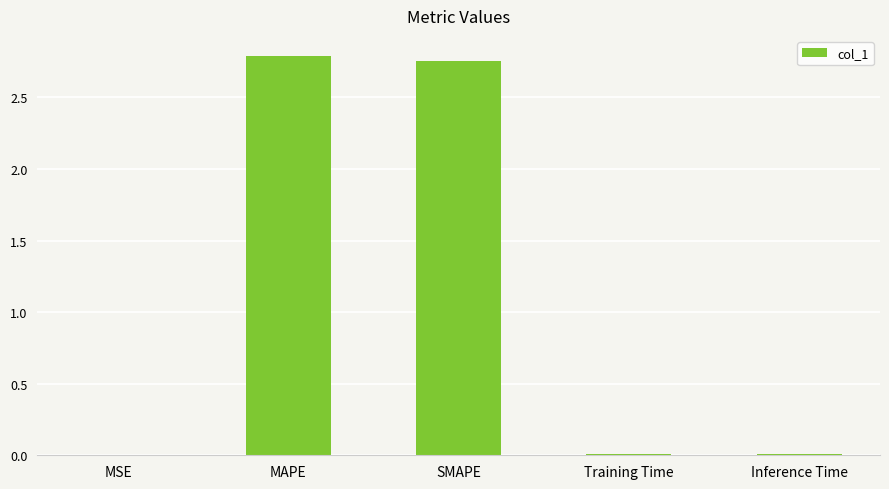

The value at SMAPE is 4.6. True or false?

False